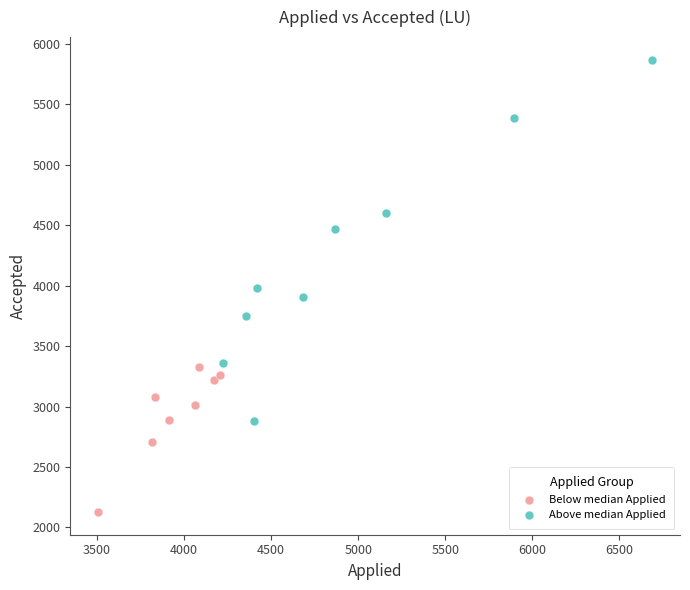

Which series reaches the minimum Y coordinate?

Below median Applied